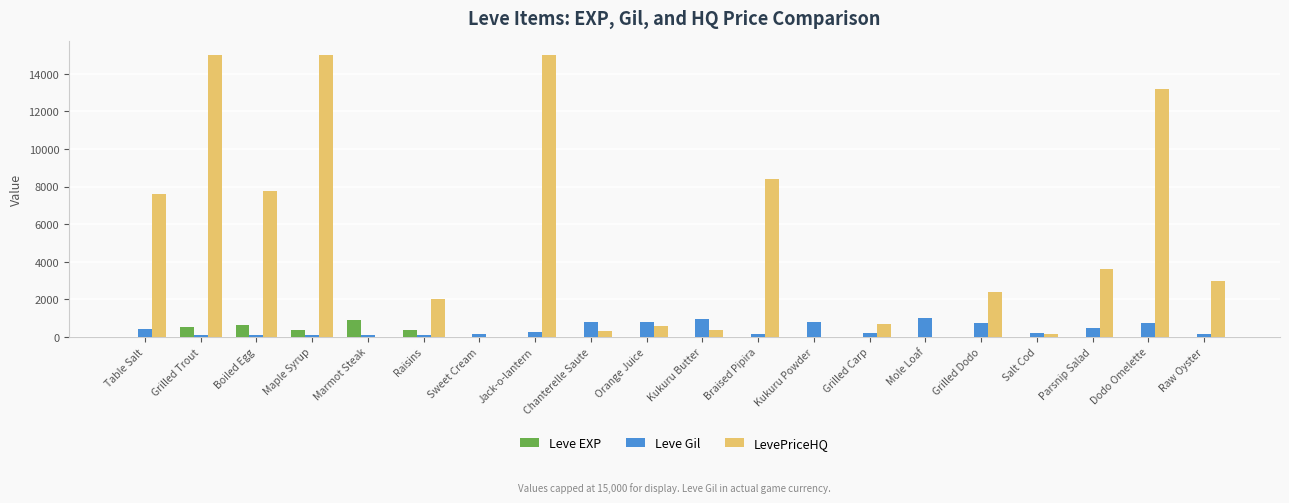

What is the maximum value shown in the chart?

15000